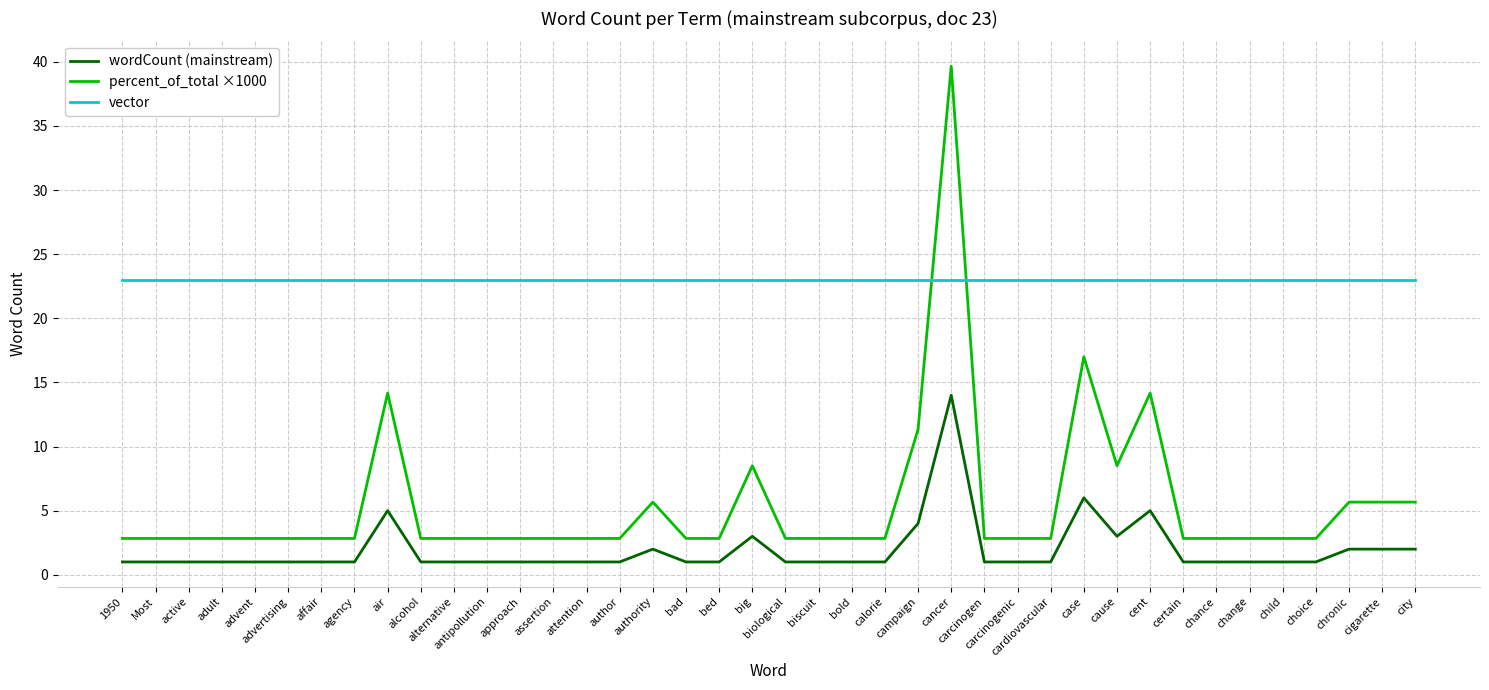

What position from the left is bed?

19